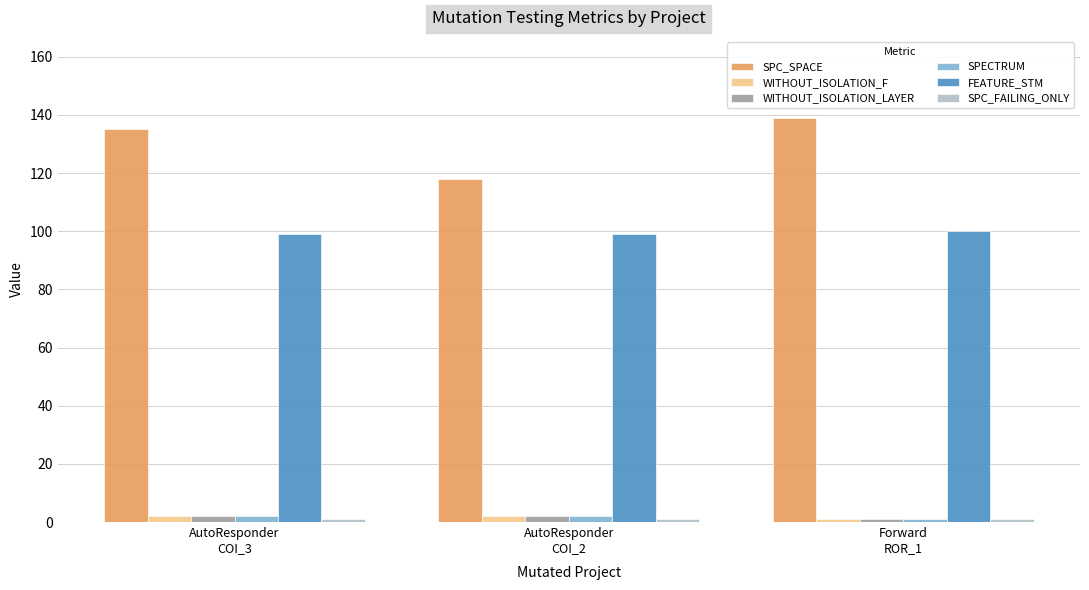

At how many categories does at least one series exceed 100?

3